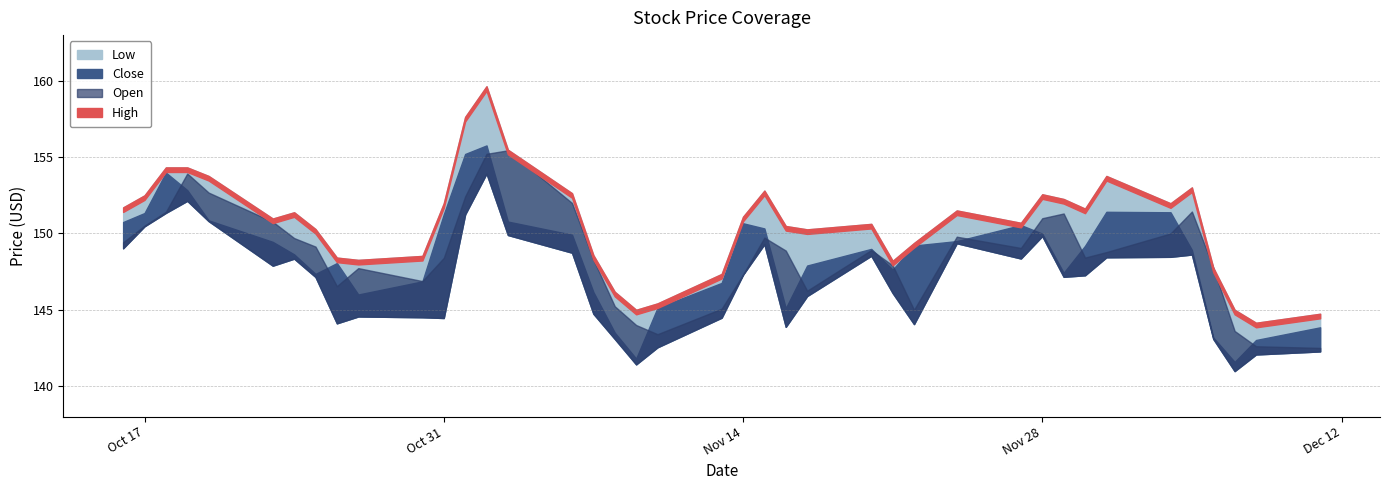

True or false: Low and Open intersect in this chart.

False